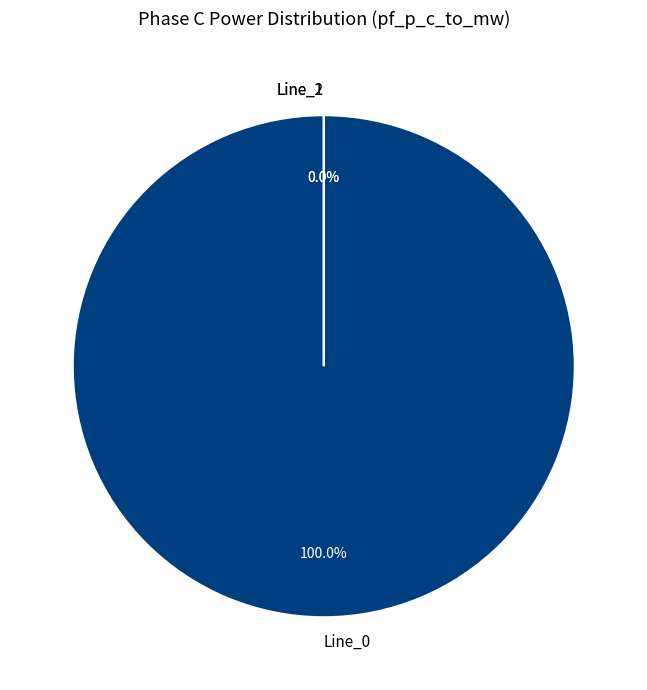

Is there a majority slice in this chart?

Yes